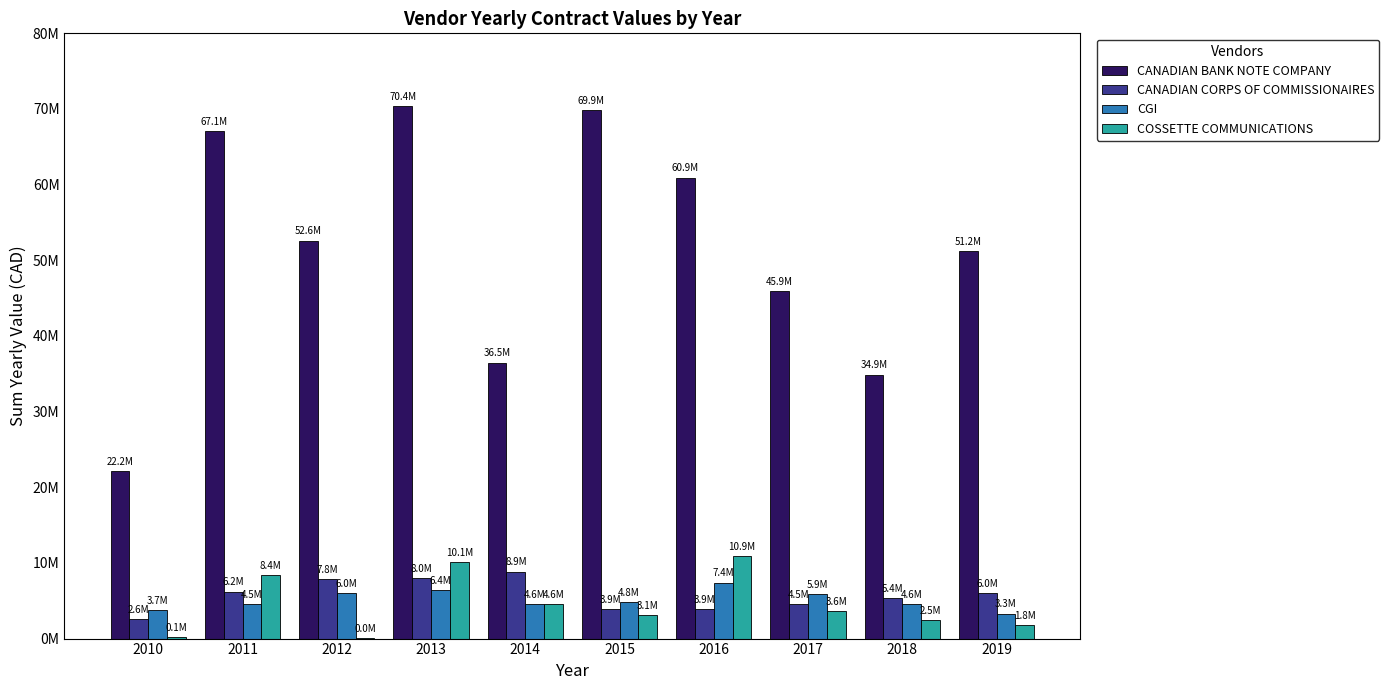

What is the minimum value shown in the chart?

39026.6